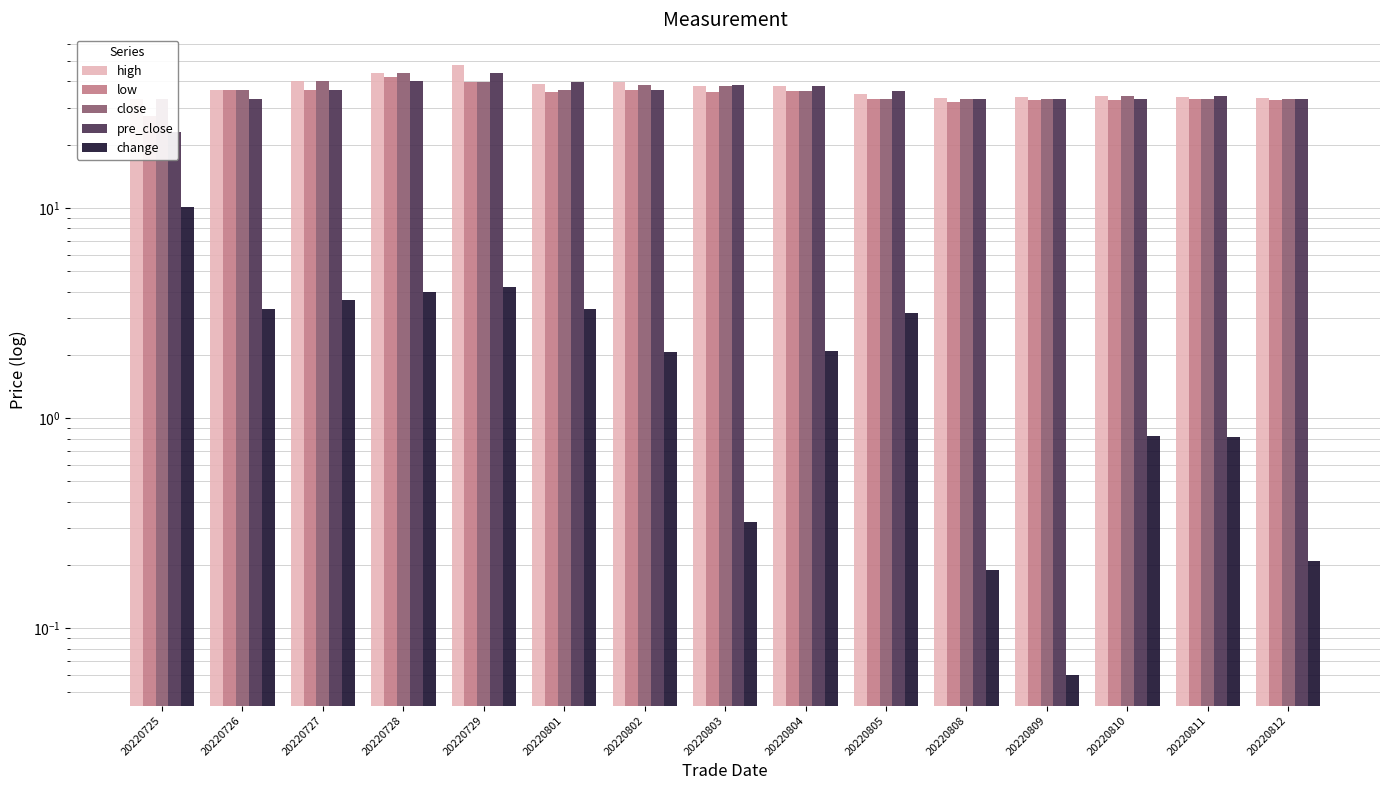

Between 20220801 and 20220811, which series saw the biggest shift?

pre_close